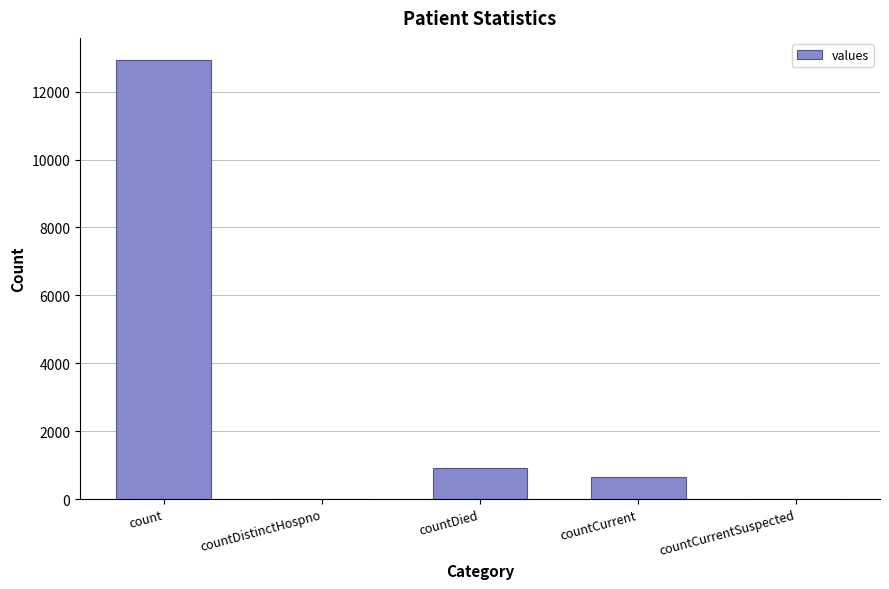

True or false: the data shows 901 at countDied.

True